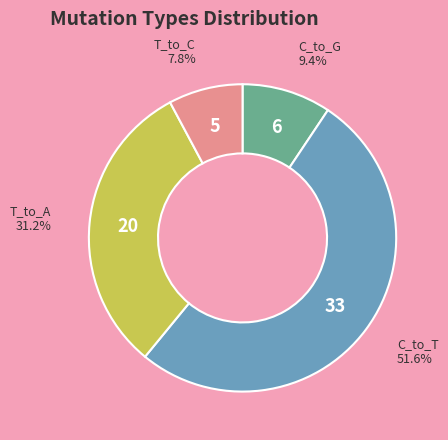

Rank the categories by value from lowest to highest.

T_to_C, C_to_G, T_to_A, C_to_T